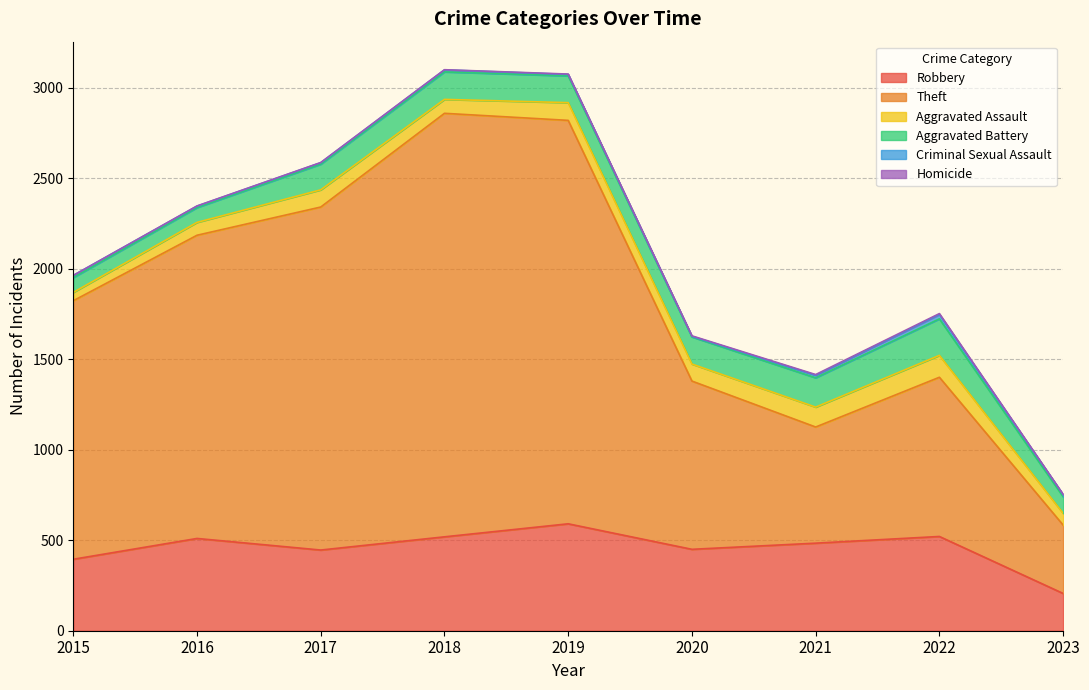

What is the average value of the Theft series?

1378